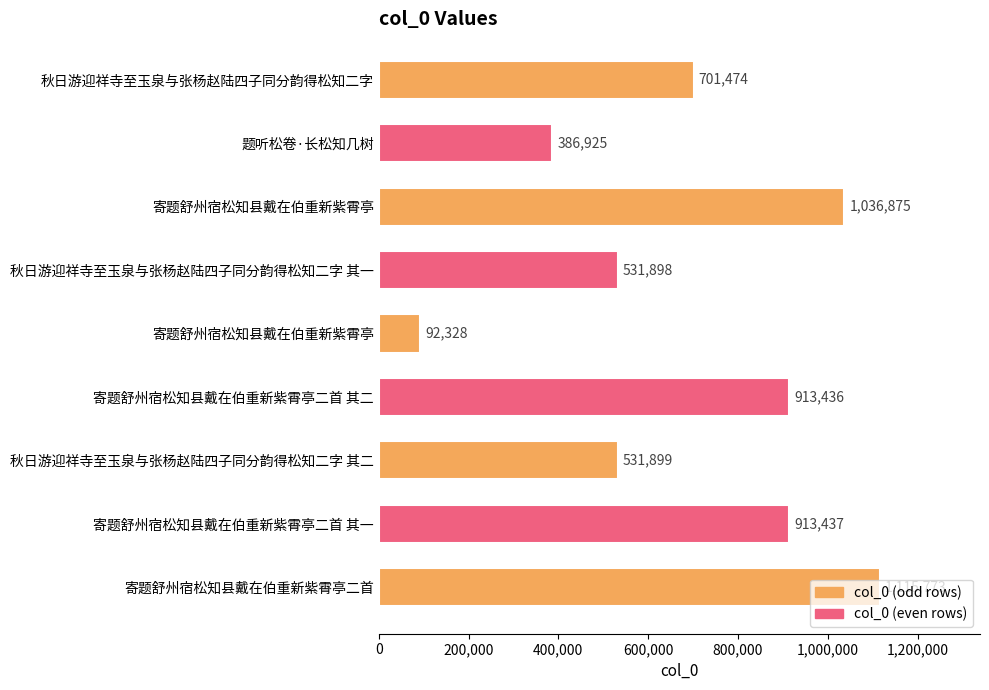

How many data points are less than 701474?

4